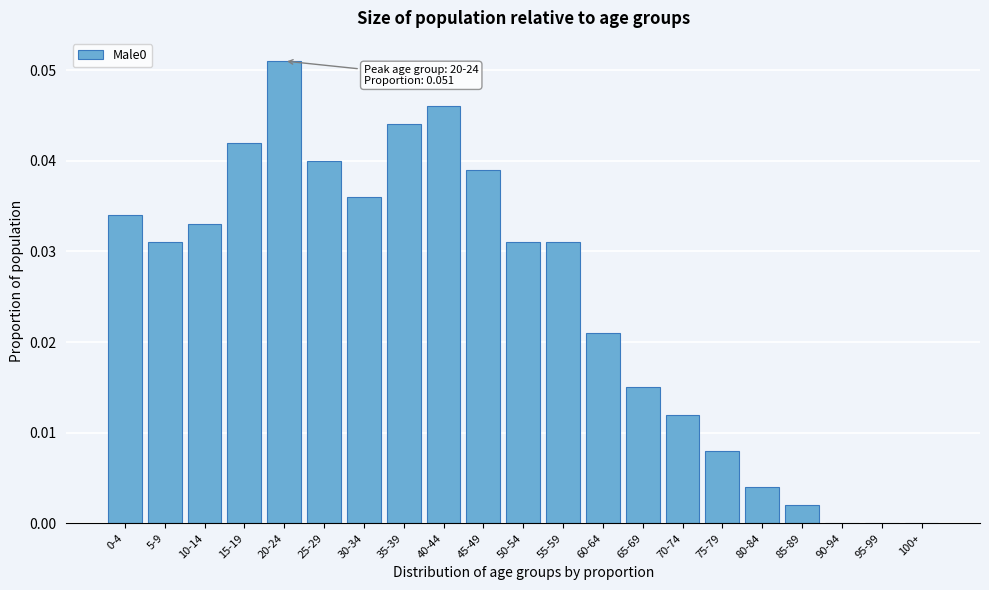

Which category has the highest value across all series?

20-24